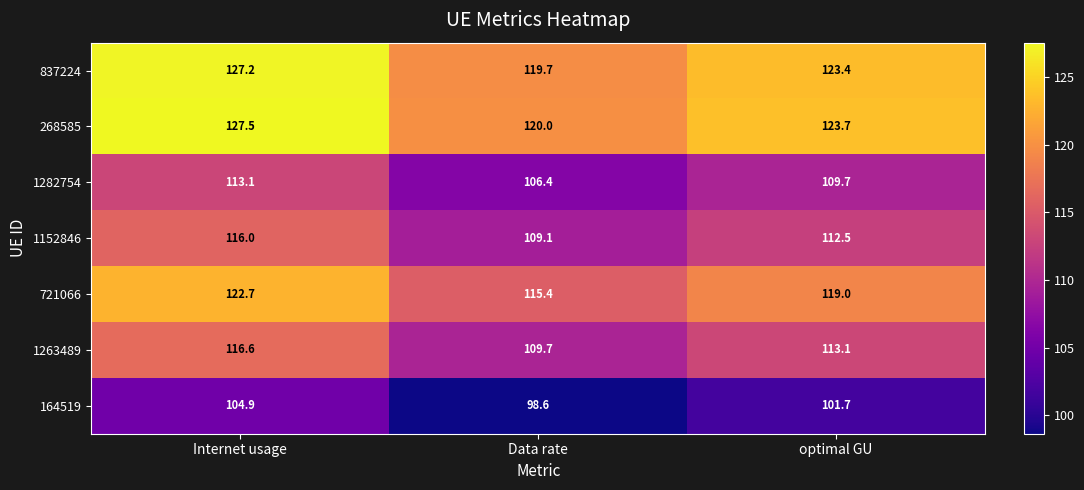

Reading left to right, extract all data points from this chart.

837224: Internet usage=127.2	Data rate=119.7	optimal GU=123.4
268585: Internet usage=127.5	Data rate=120.0	optimal GU=123.7
1282754: Internet usage=113.1	Data rate=106.4	optimal GU=109.7
1152846: Internet usage=116.0	Data rate=109.1	optimal GU=112.5
721066: Internet usage=122.7	Data rate=115.4	optimal GU=119.0
1263489: Internet usage=116.6	Data rate=109.7	optimal GU=113.1
164519: Internet usage=104.9	Data rate=98.6	optimal GU=101.7